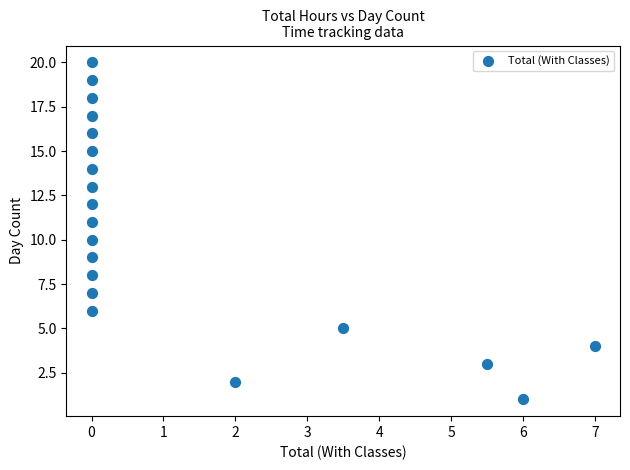

What is the range of Y values (max minus min)?

19